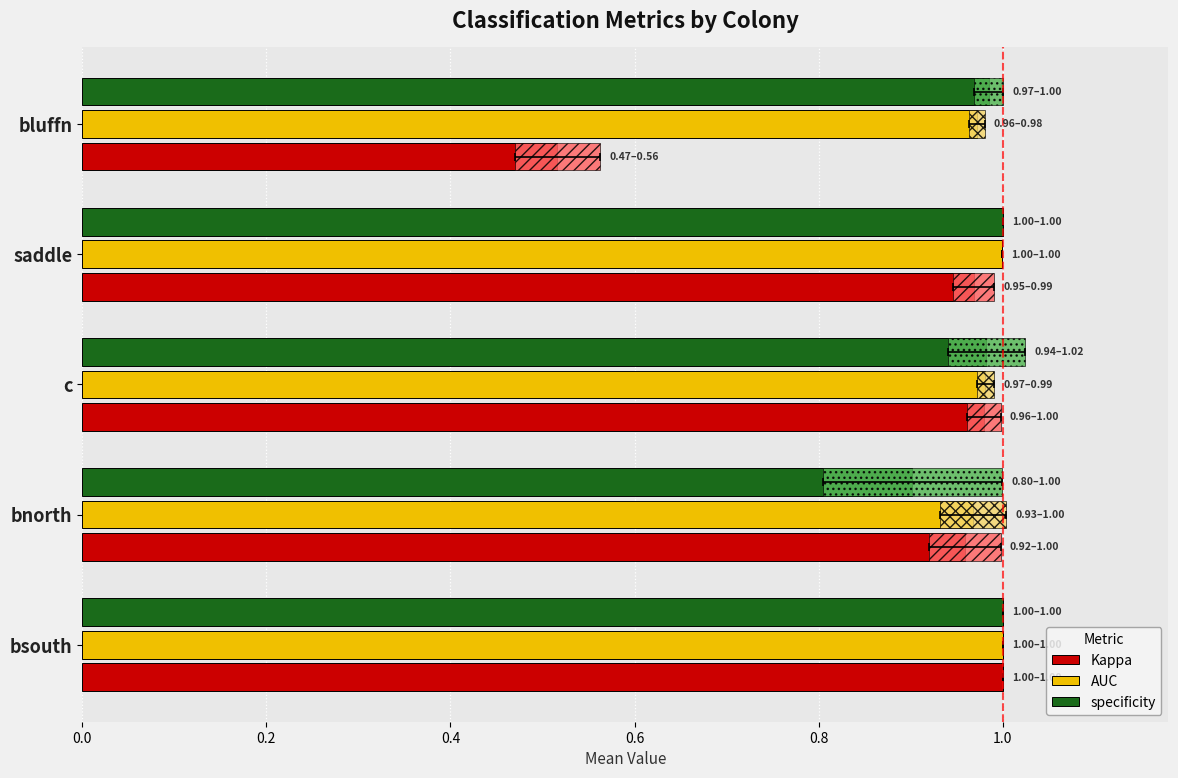

Count the number of categories in the chart.

5